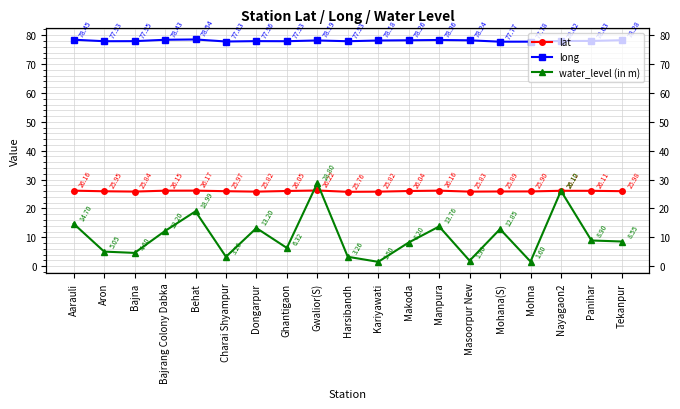

What is the sum of all long values?

1484.1